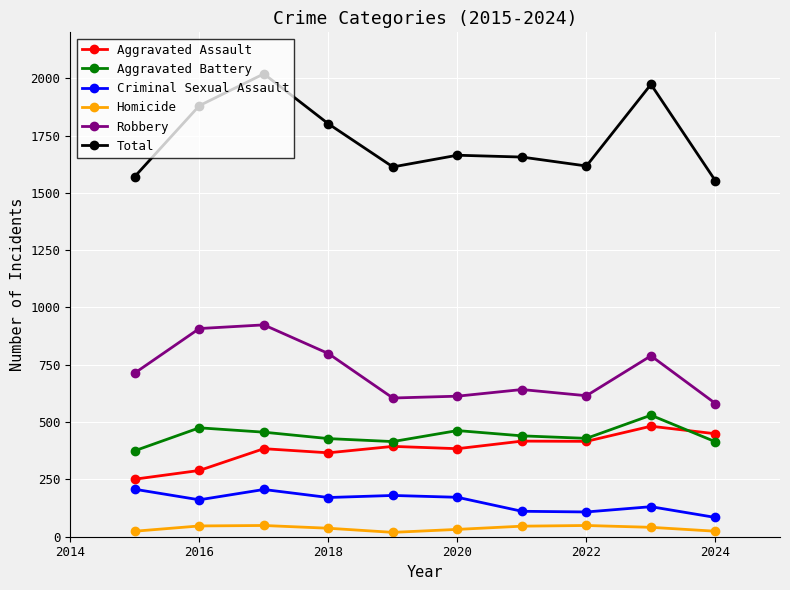

How many interior local valleys does the Robbery series have?

2